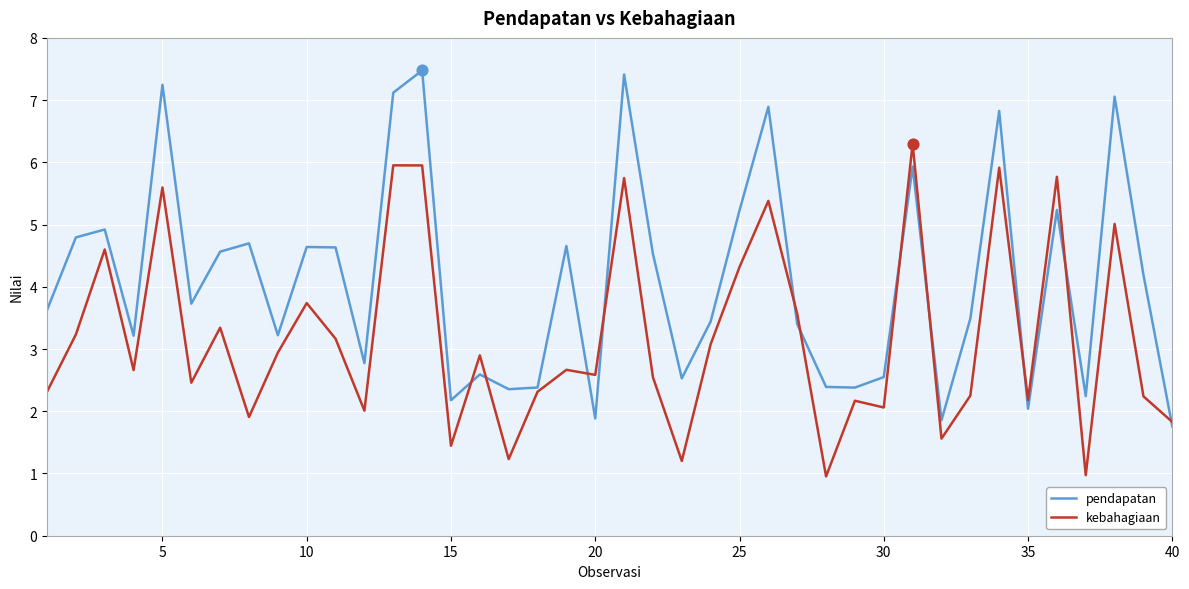

What is the minimum value for kebahagiaan?

1.0